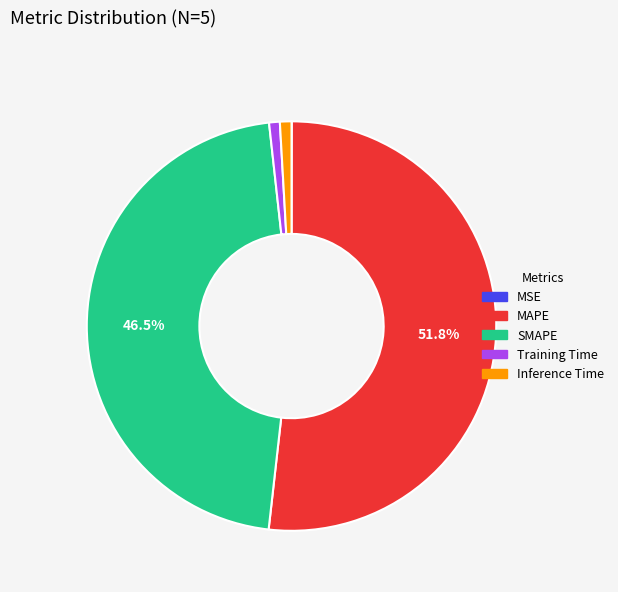

Does MAPE account for over 50% of the chart?

Yes